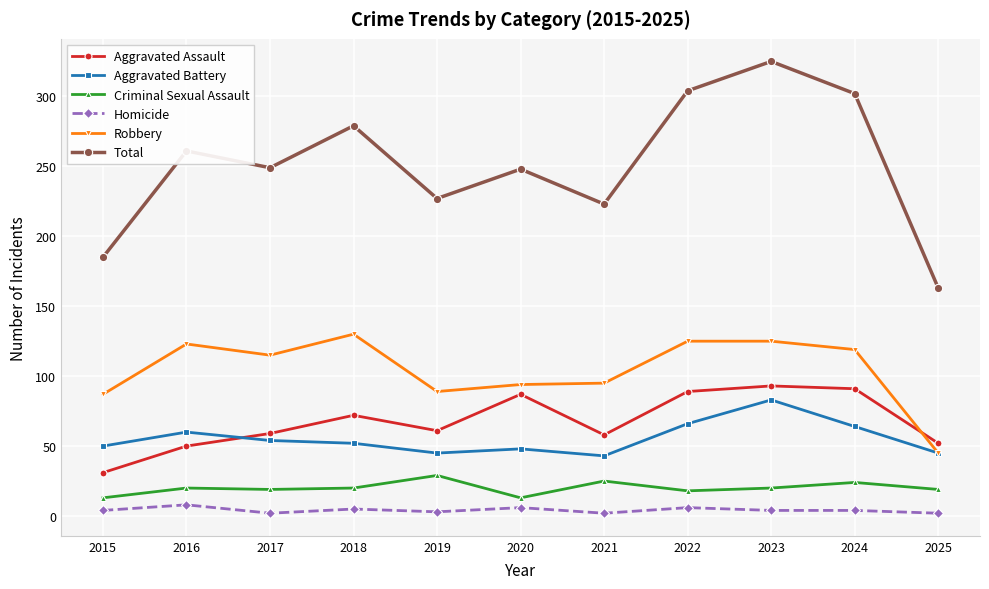

Where is the first local minimum for Robbery?

2017